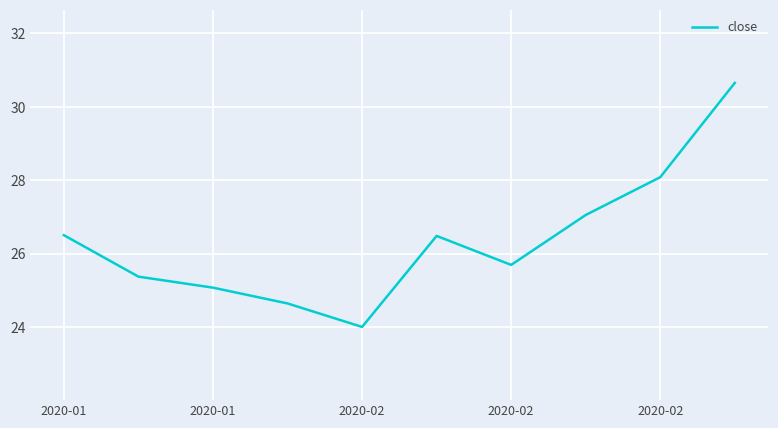

Does the chart have visible grid lines?

Yes